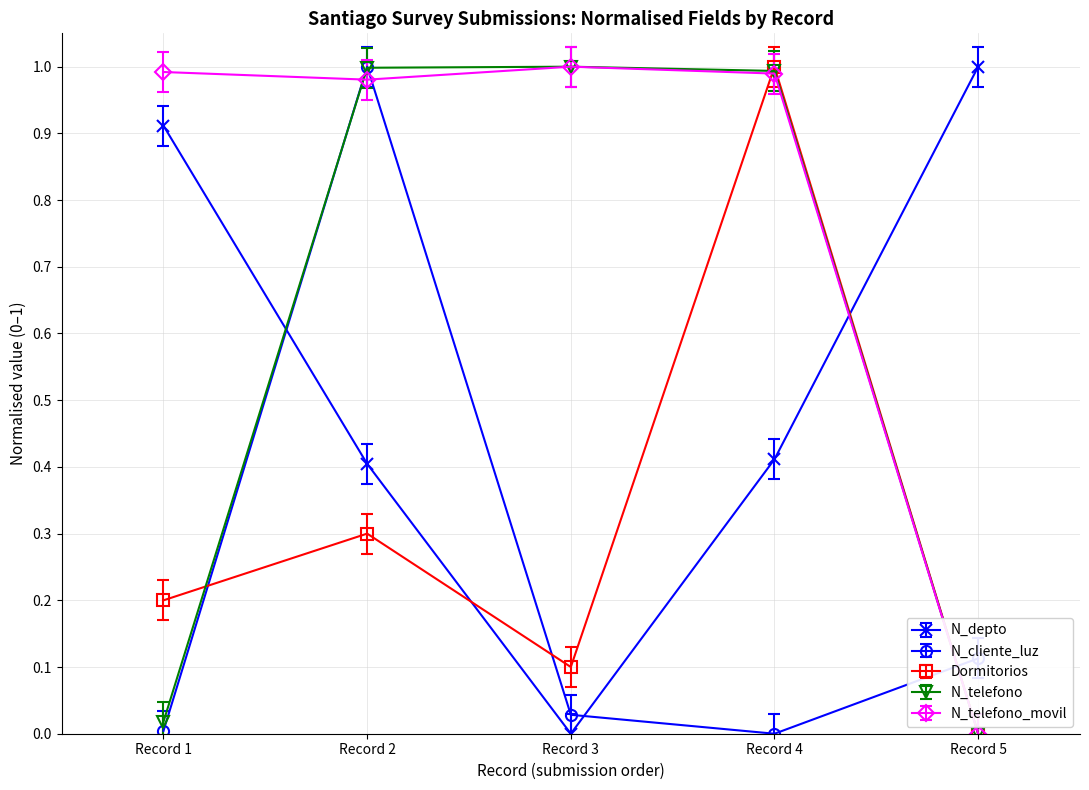

True or false: Dormitorios has more than 1 interior local peaks.

True